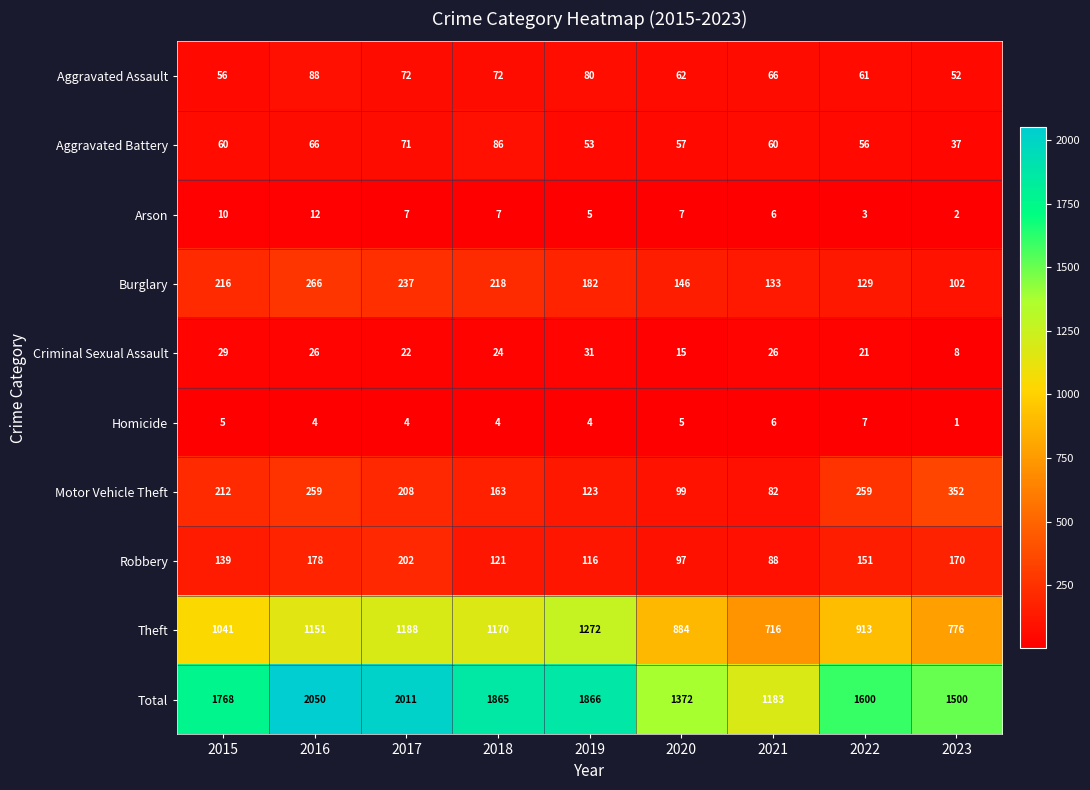

What is the average value of the Theft series?

1012